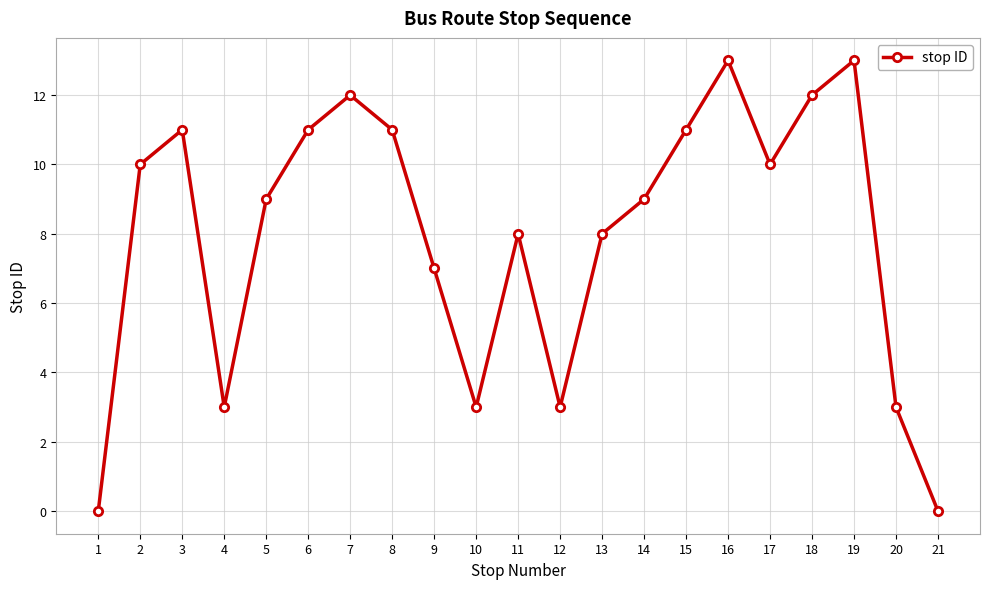

How many points are higher than both their immediate neighbors (excluding endpoints)?

5